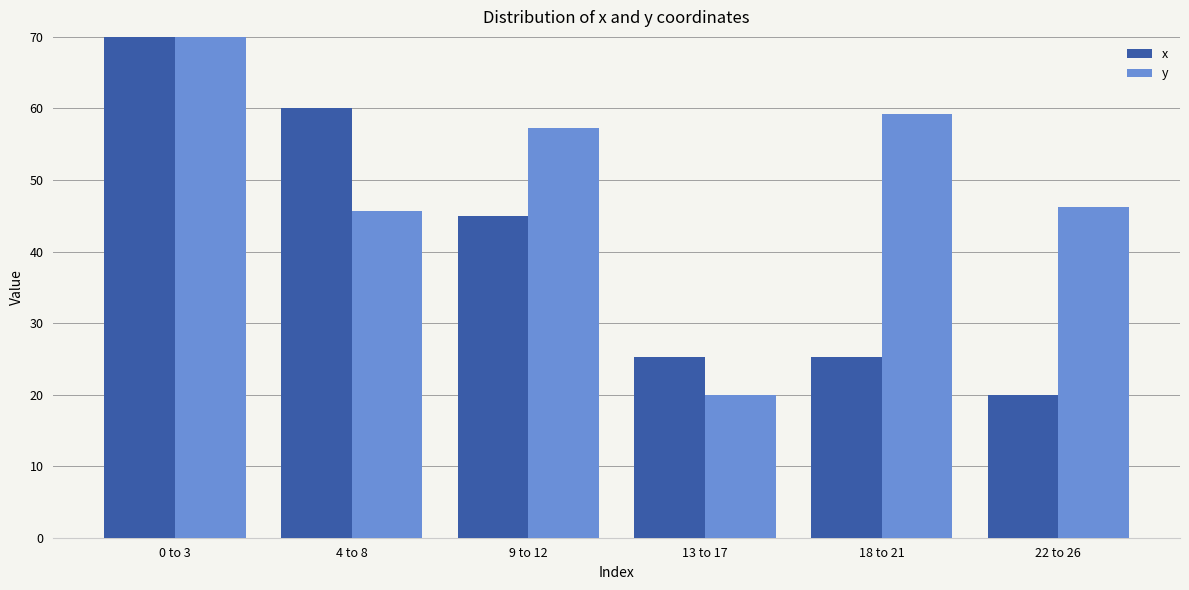

At 9 to 12, list the series in order from smallest to largest.

x, y